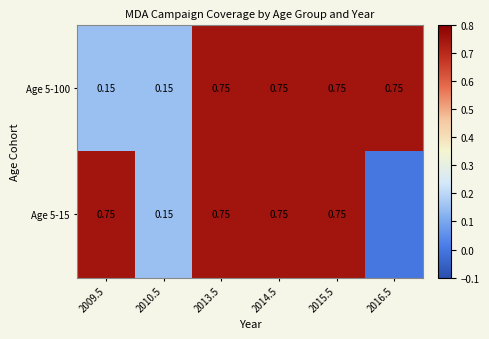

List the series in order of their peak value, lowest first.

Age 5-100, Age 5-15